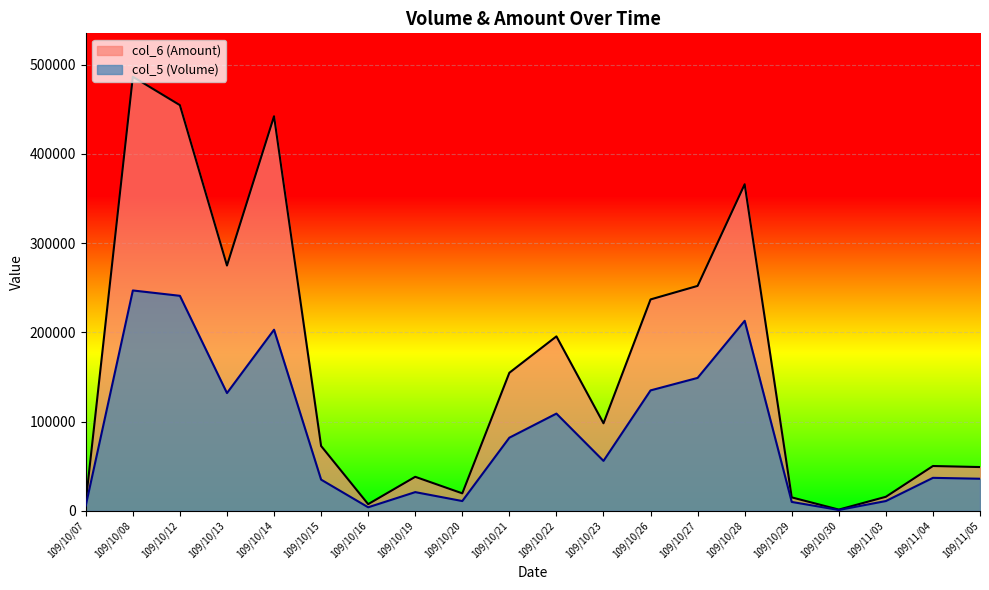

What is the total value across all series at 109/10/20?

30630